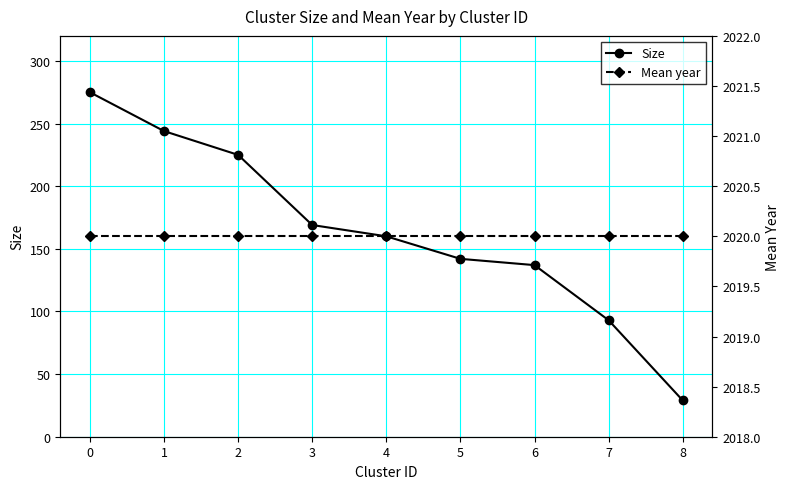

How many data points does each series have?

9